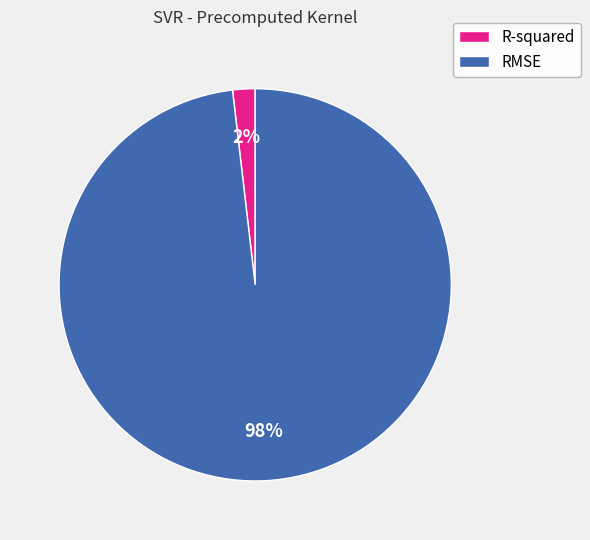

Is R-squared the majority of the pie?

No